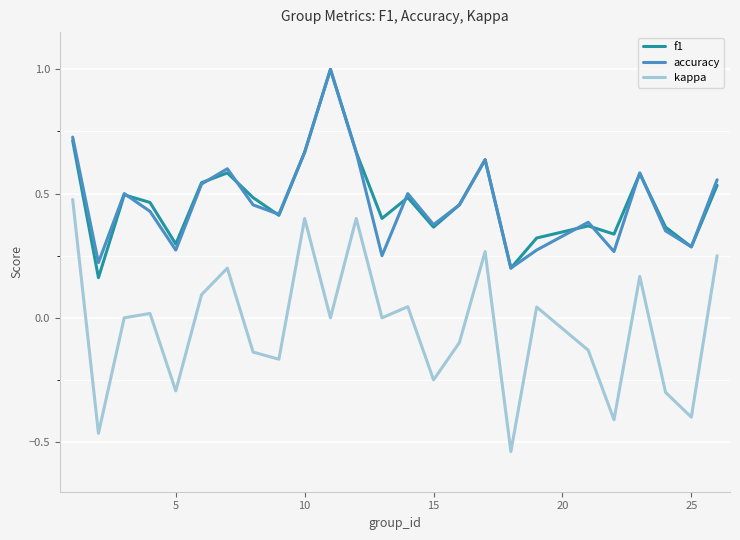

Which series has the largest range (max minus min)?

kappa